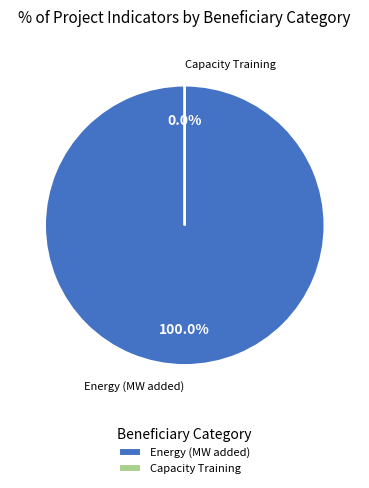

Does Capacity Training account for over 50% of the chart?

No